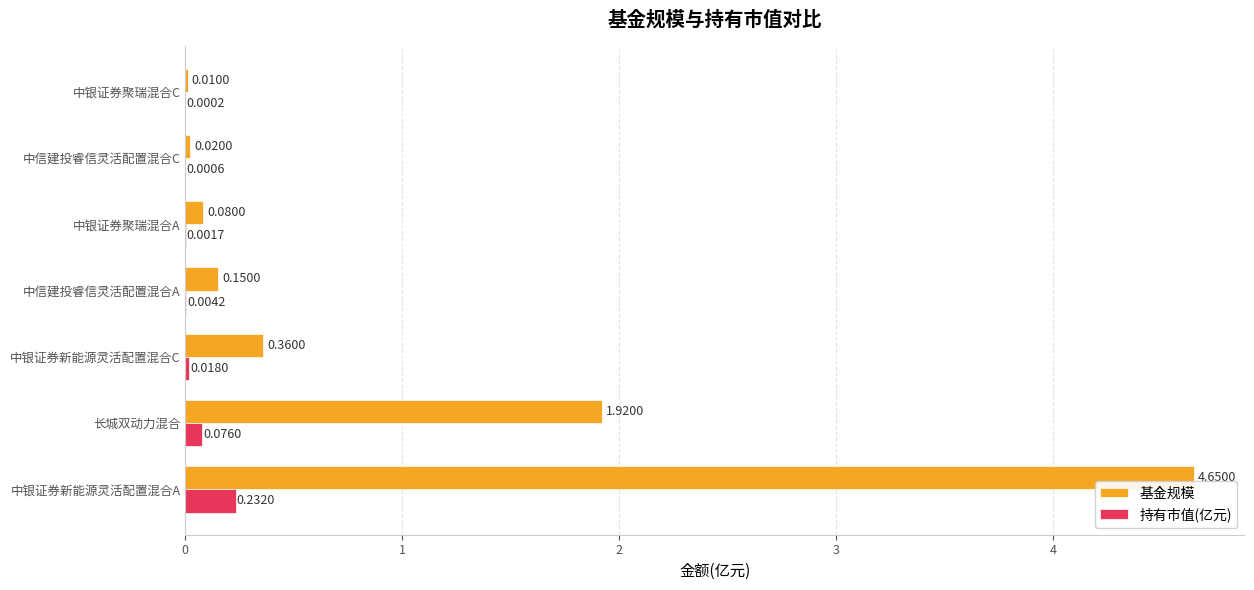

What is the sum of all 持有市值(亿元) values?

0.3